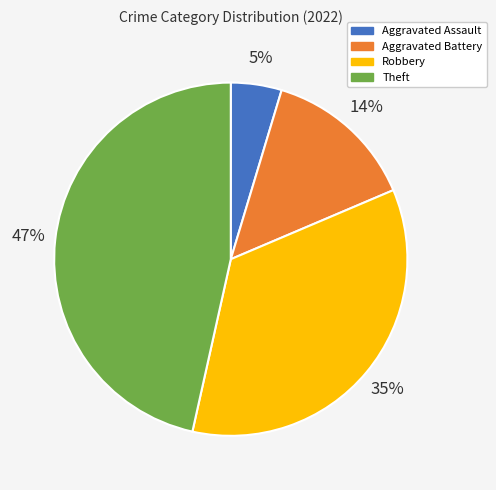

Which slice is the smallest?

Aggravated Assault